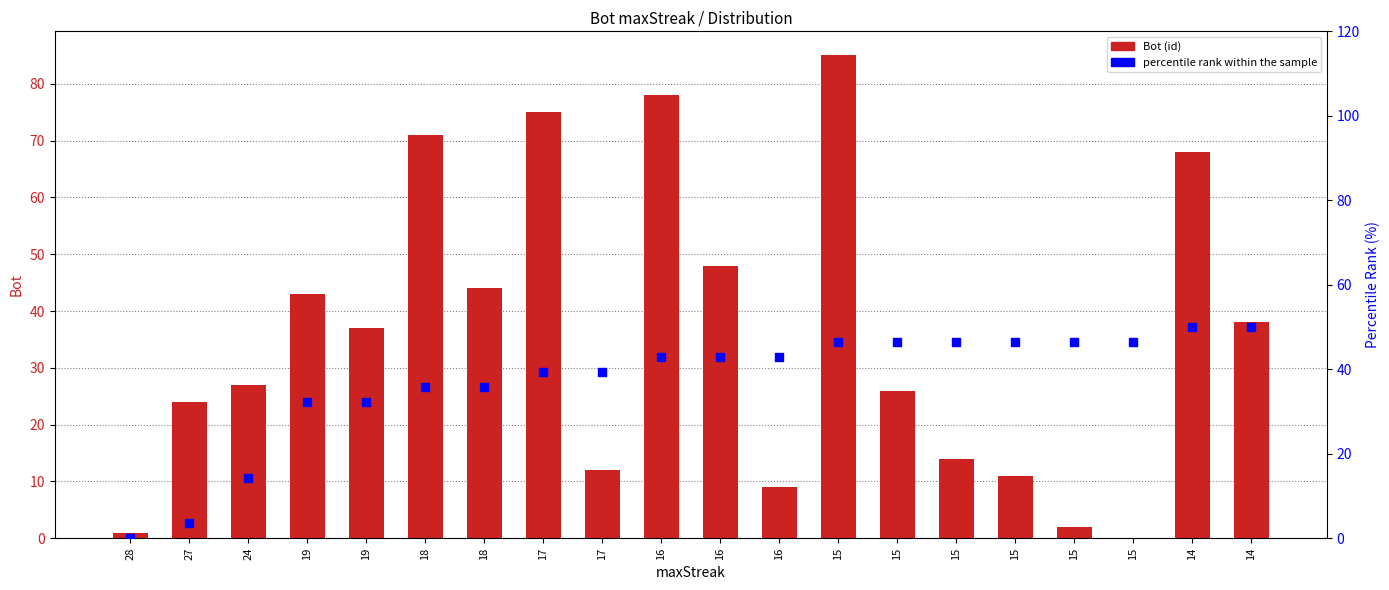

Which series has the largest total across all categories?

percentile rank within sample